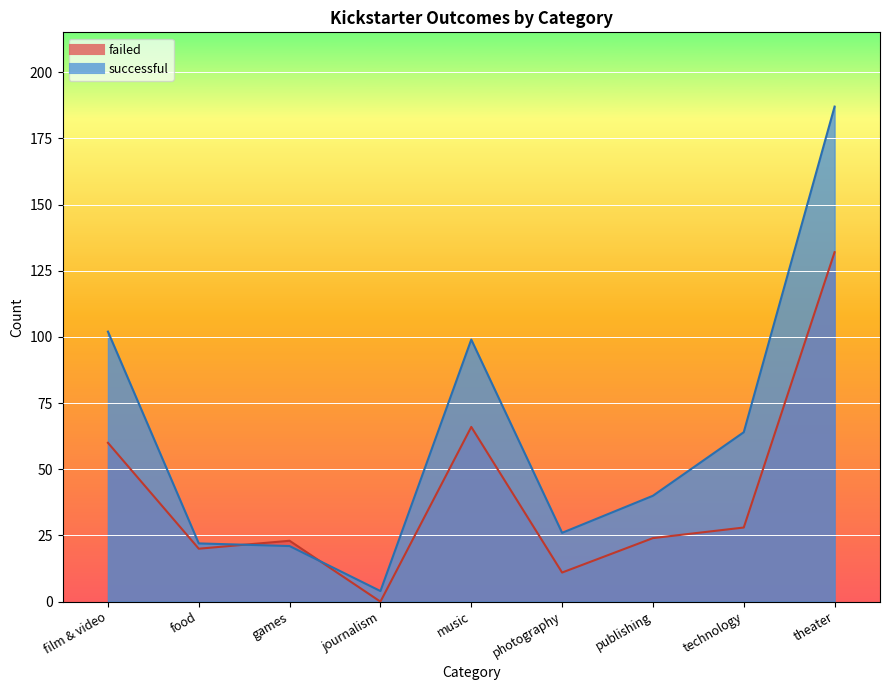

Is the value of failed at journalism greater than the value of successful at journalism?

No